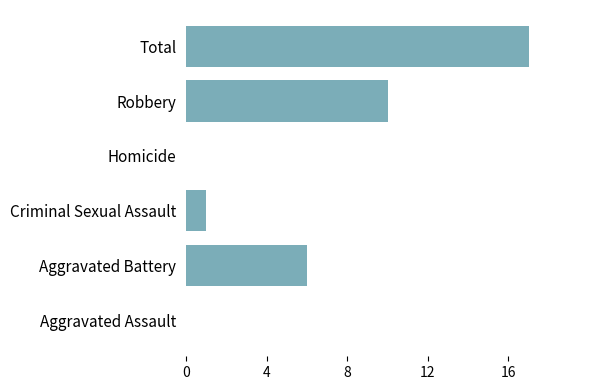

Reading bottom to top, what are all the values shown in this chart?

Aggravated Assault=0	Aggravated Battery=6	Criminal Sexual Assault=1	Homicide=0	Robbery=10	Total=17